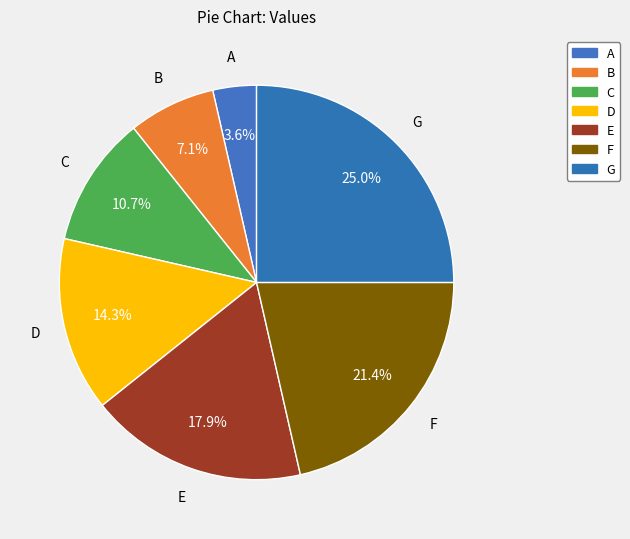

Rank the categories by value from lowest to highest.

A, B, C, D, E, F, G